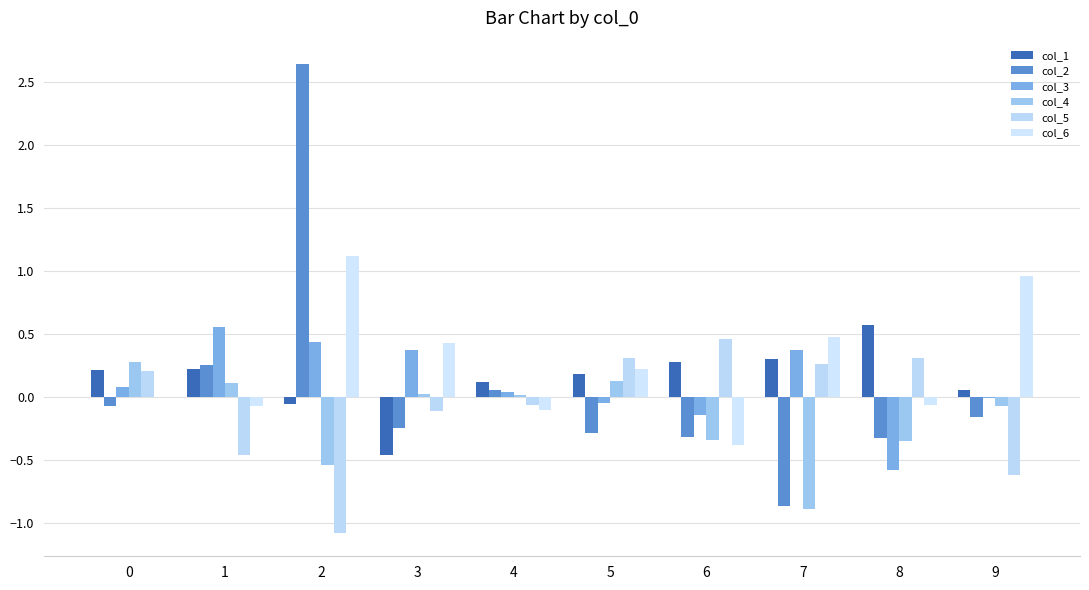

Which series changed the most between 1 and 3?

col_1